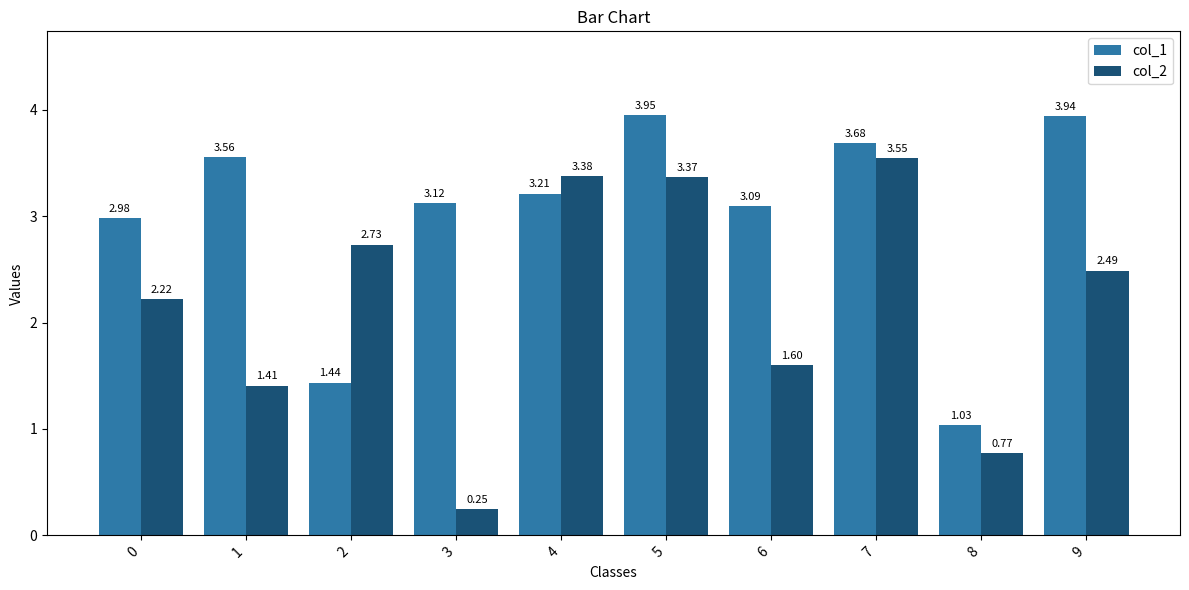

Where is col_1 nearest to the value 2?

2